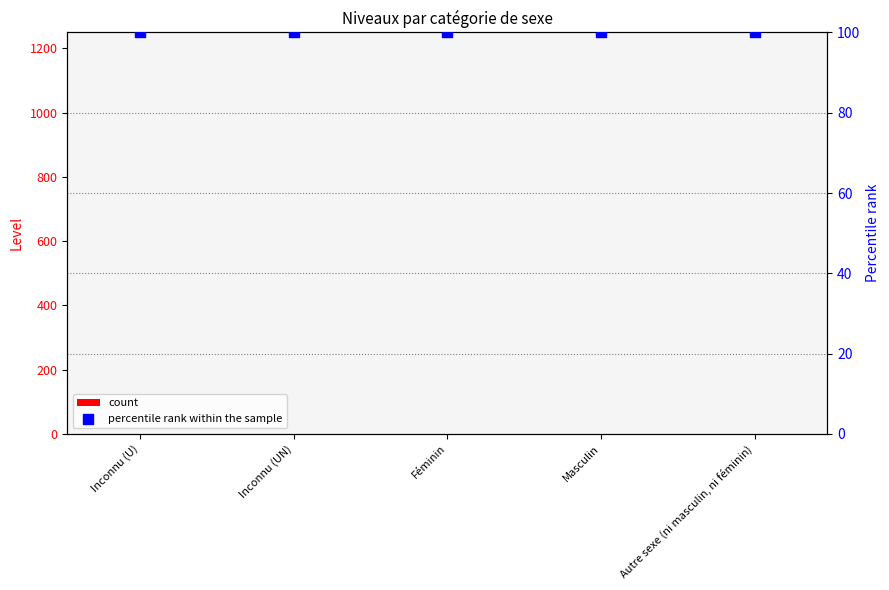

At which category is the sum across all series the highest?

Inconnu (U)